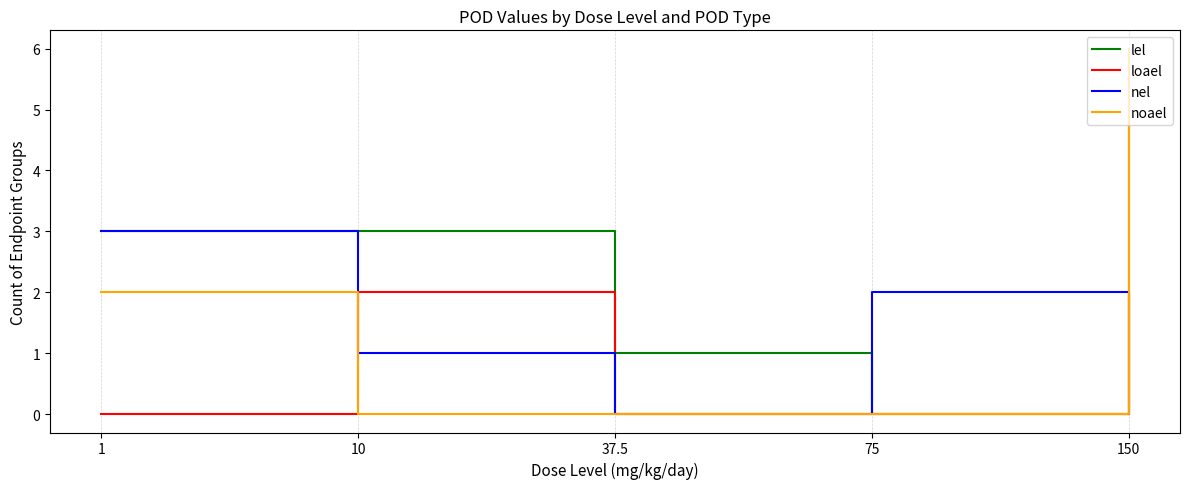

What is the difference between the maximum and minimum values in the noael series?

6